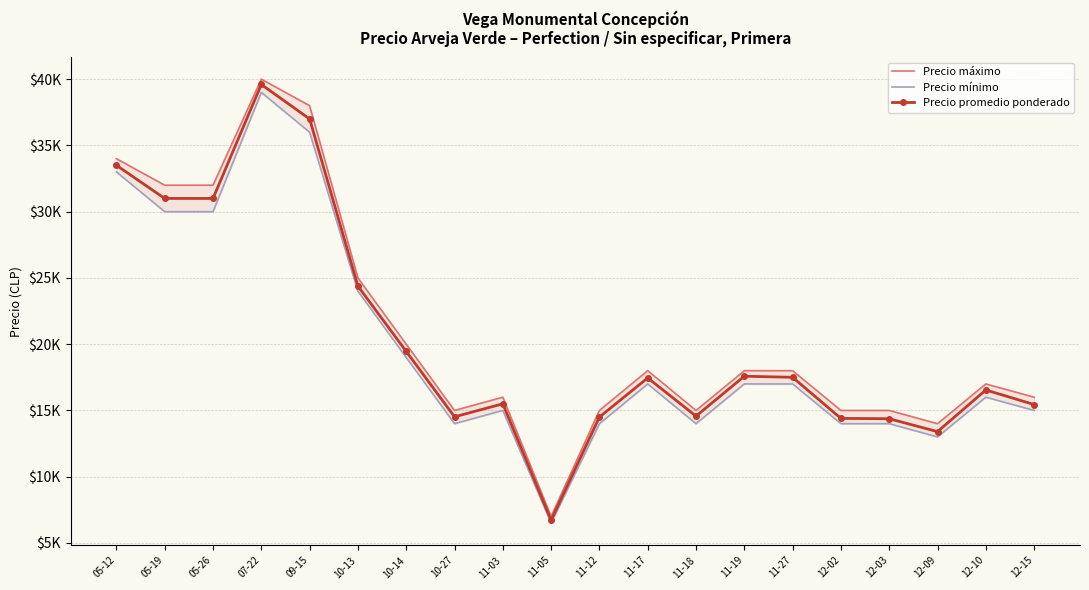

Count the number of data series in this chart.

3